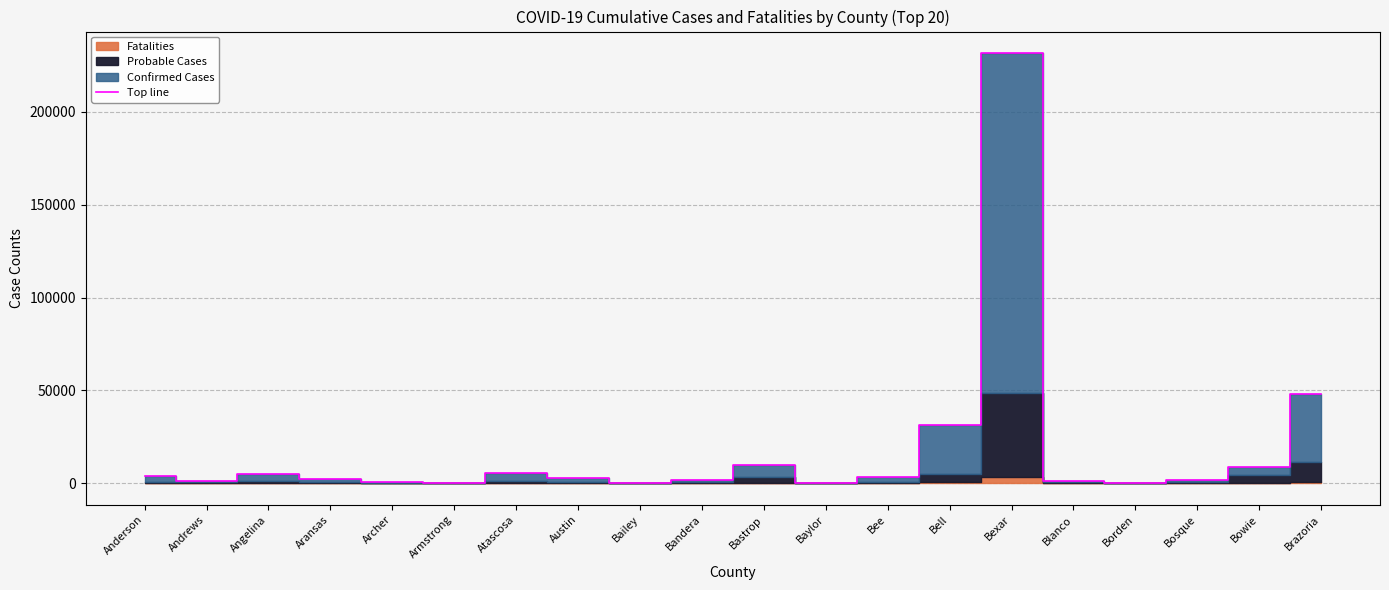

What is the ratio of the value at Angelina to the value at Andrews?

4.8